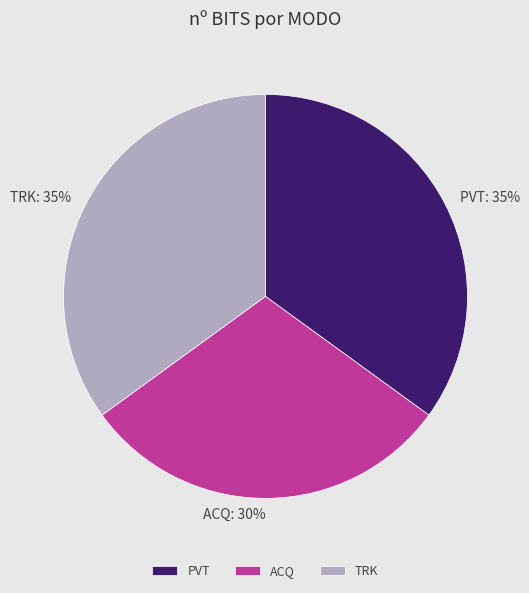

To the nearest percent, what is the average slice percentage?

33%